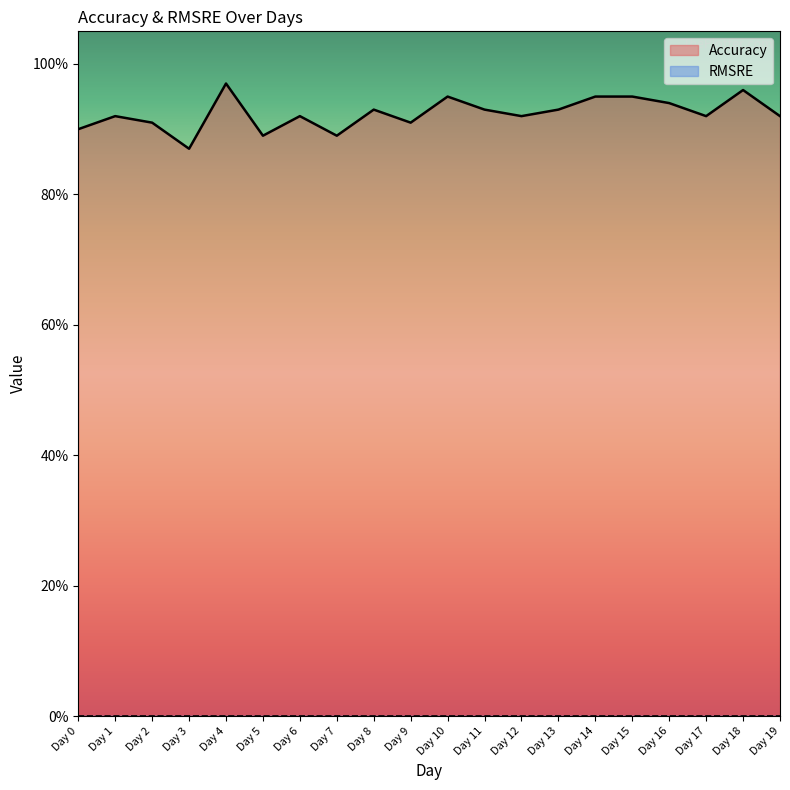

List the labels in order of value, largest first.

Day 4, Day 18, Day 10, Day 14, Day 15, Day 16, Day 8, Day 11, Day 13, Day 1, Day 6, Day 12, Day 17, Day 19, Day 2, Day 9, Day 0, Day 5, Day 7, Day 3